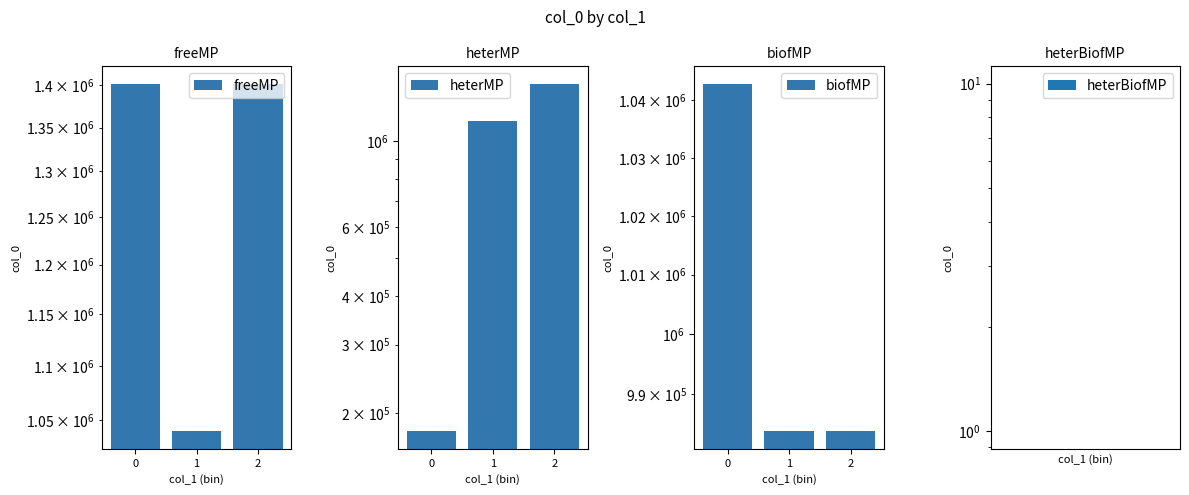

The value of heterMP at 2 is 1401757. True or false?

True